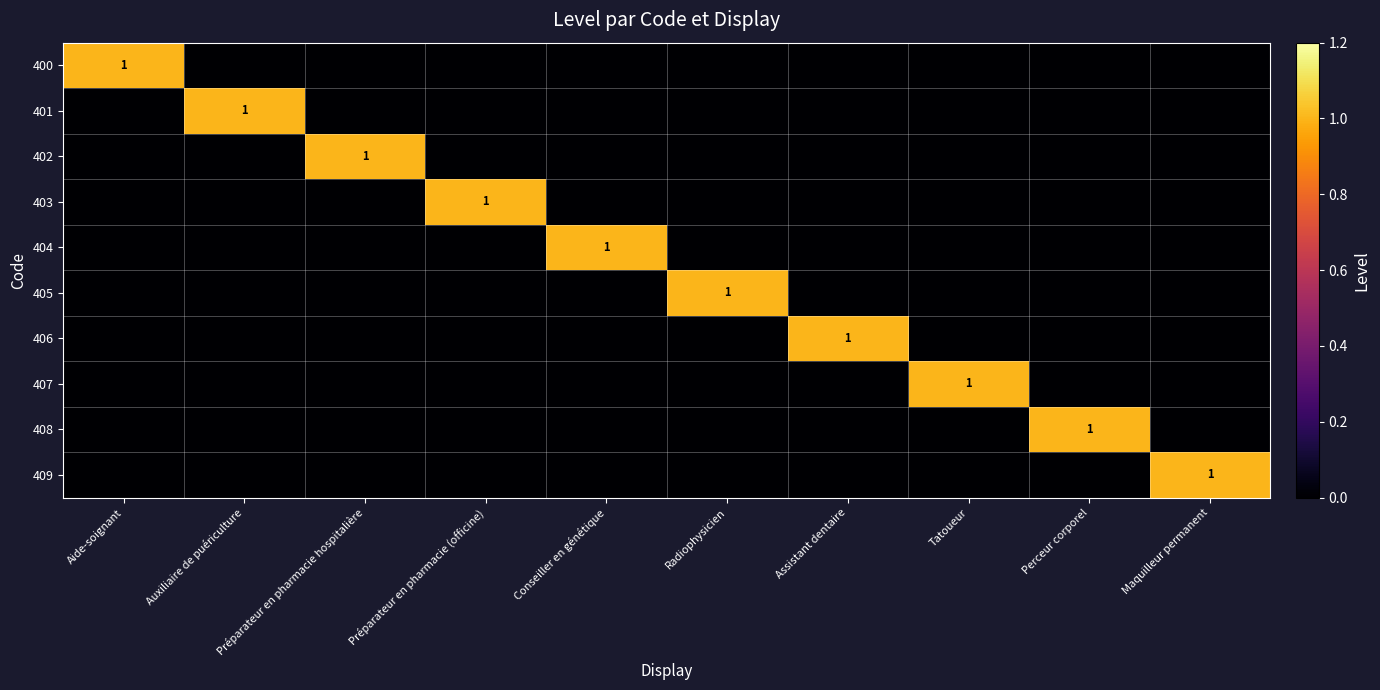

The 407 series shows 0 at Préparateur en pharmacie (officine). True or false?

True